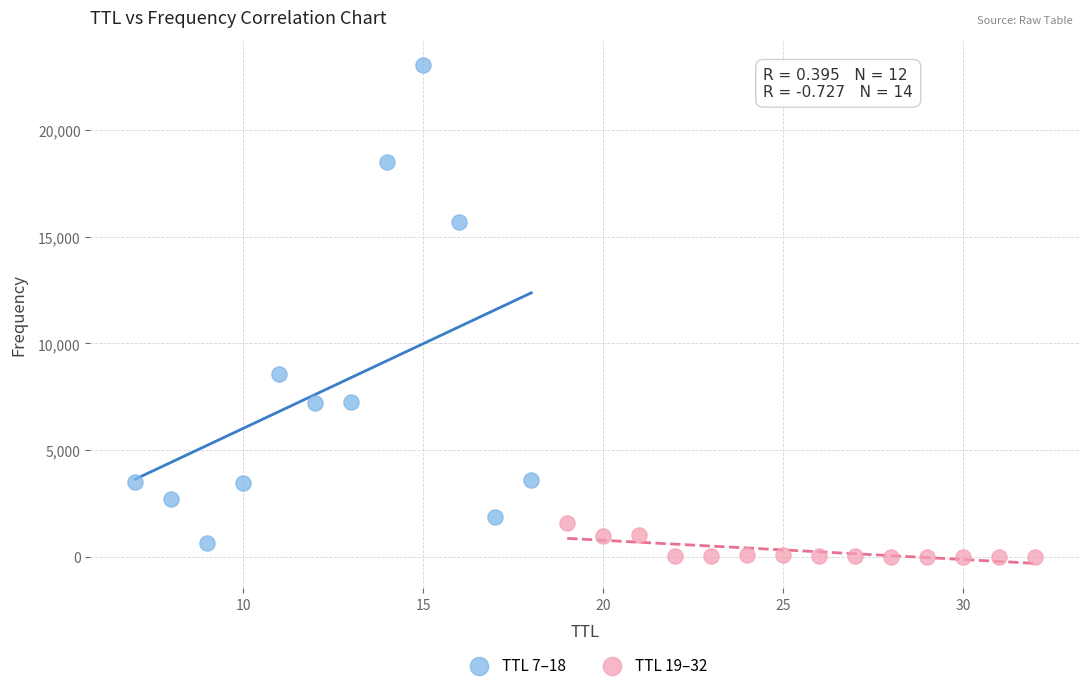

Which series has the widest spread of Y values?

TTL 7–18